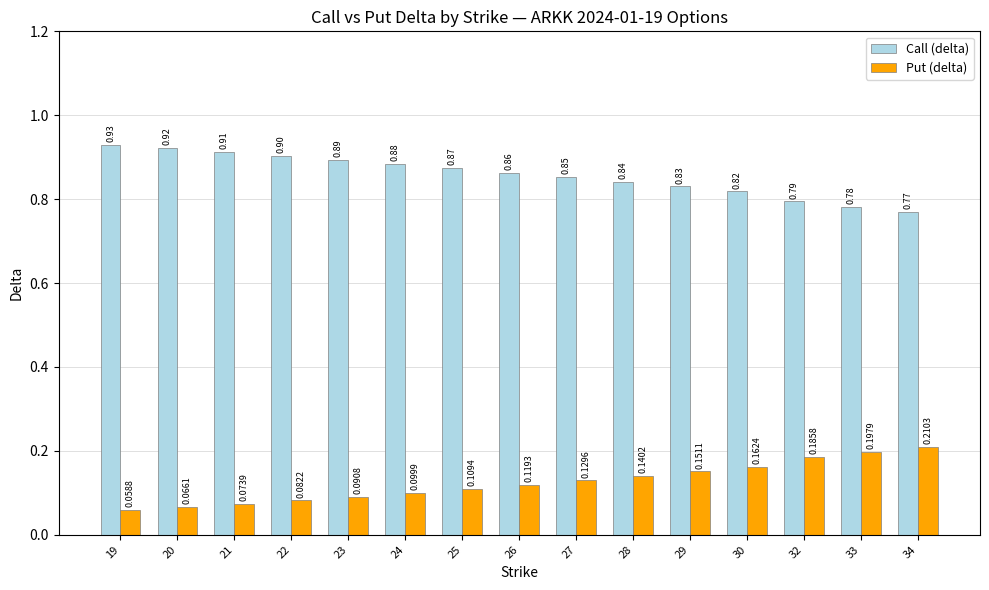

List the series in order of their peak value, lowest first.

Put (delta), Call (delta)